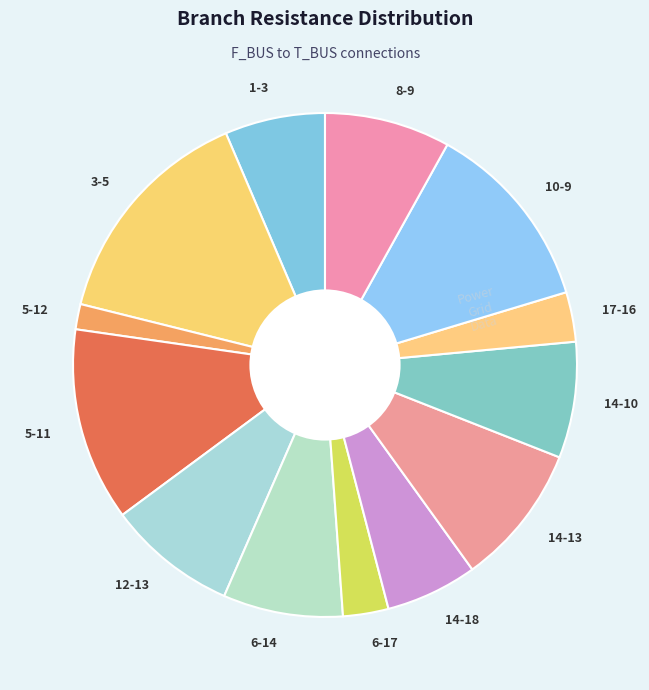

Is it true that 12-13 is 17% of the pie?

False